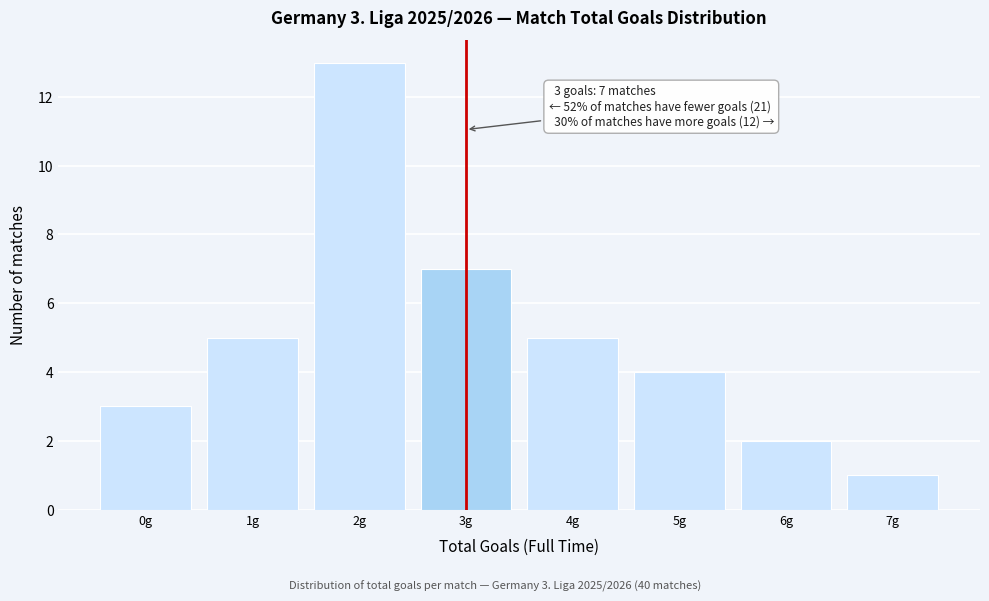

Reading left to right, extract all data points from this chart.

0g=3	1g=5	2g=13	3g=7	4g=5	5g=4	6g=2	7g=1